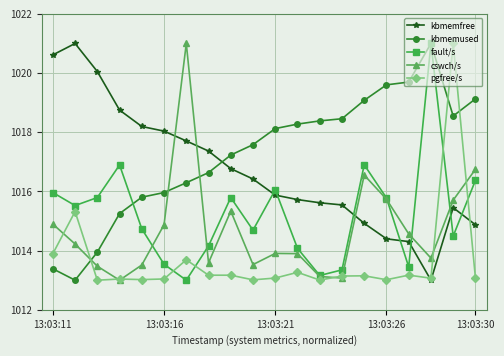

What is the maximum value shown in the chart?

1021.0